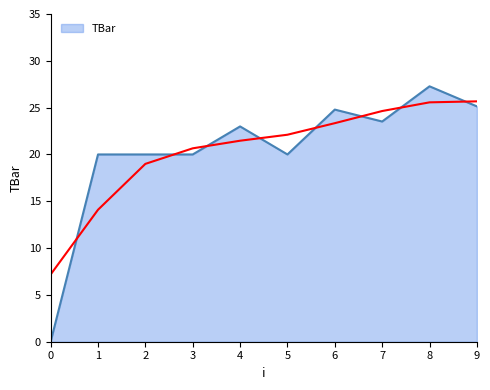

True or false: there are more than 0 points higher than both neighbors.

True